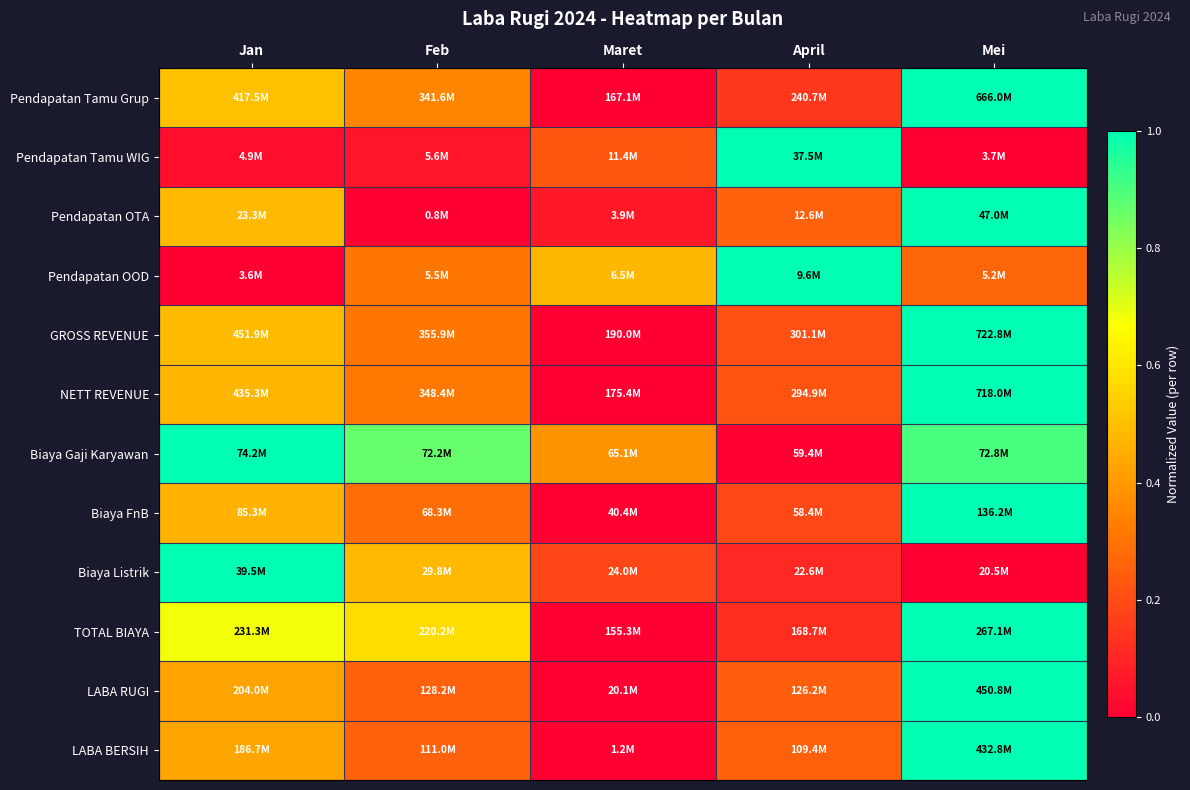

Between Maret and Feb, which is larger?

Feb